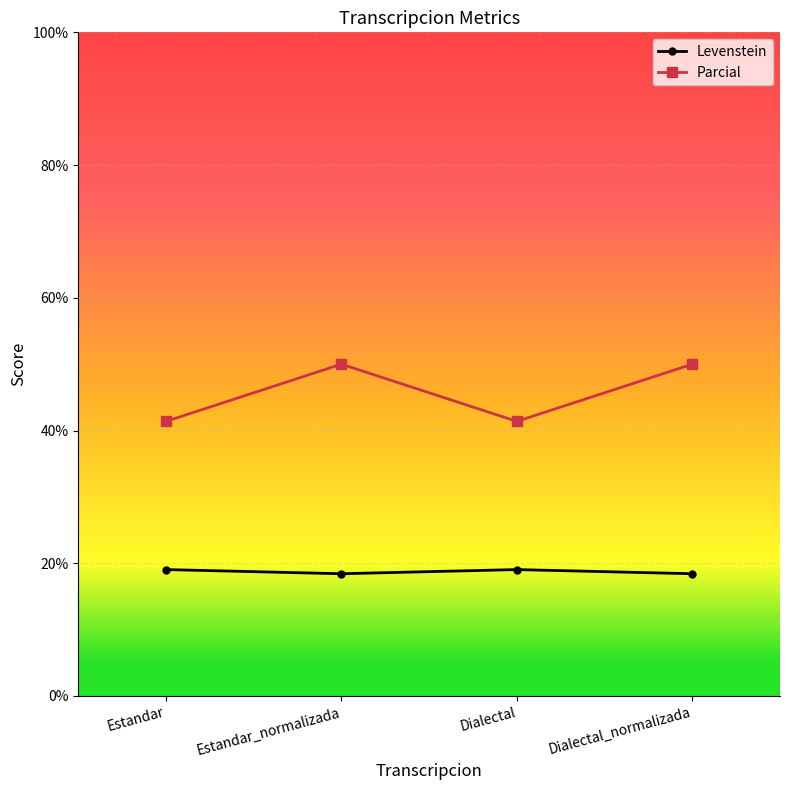

At which category does Parcial reach its first local valley?

Dialectal